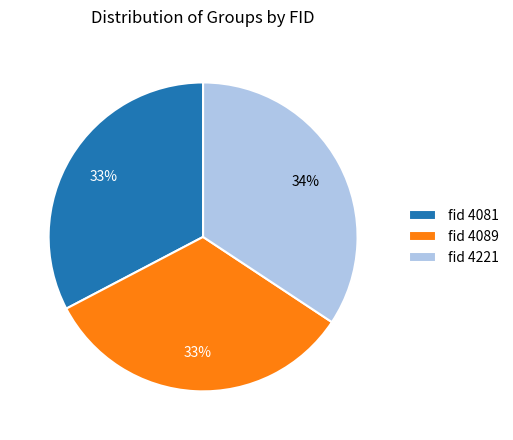

True or false: fid 4081 accounts for 46% of the total.

False